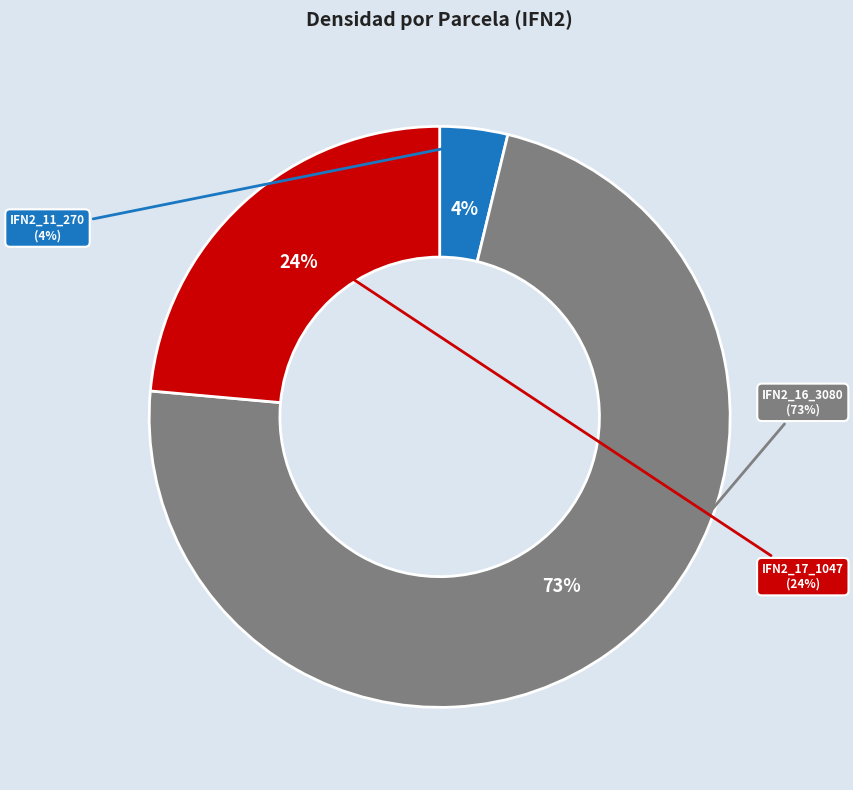

To the nearest percent, what is the difference between the IFN2_11_270 and IFN2_16_3080 slice percentages?

69%